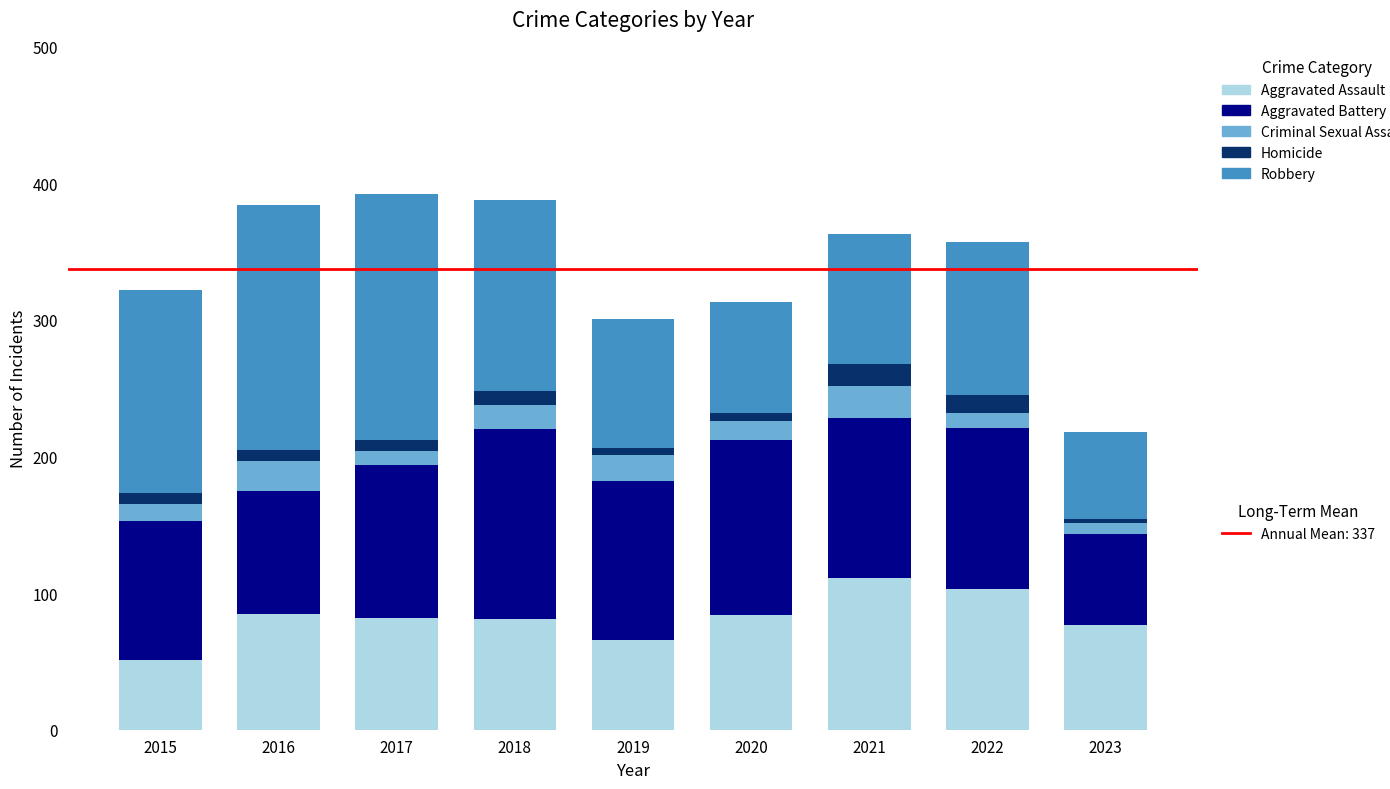

Are the bars grouped side by side (vs. stacked)?

No